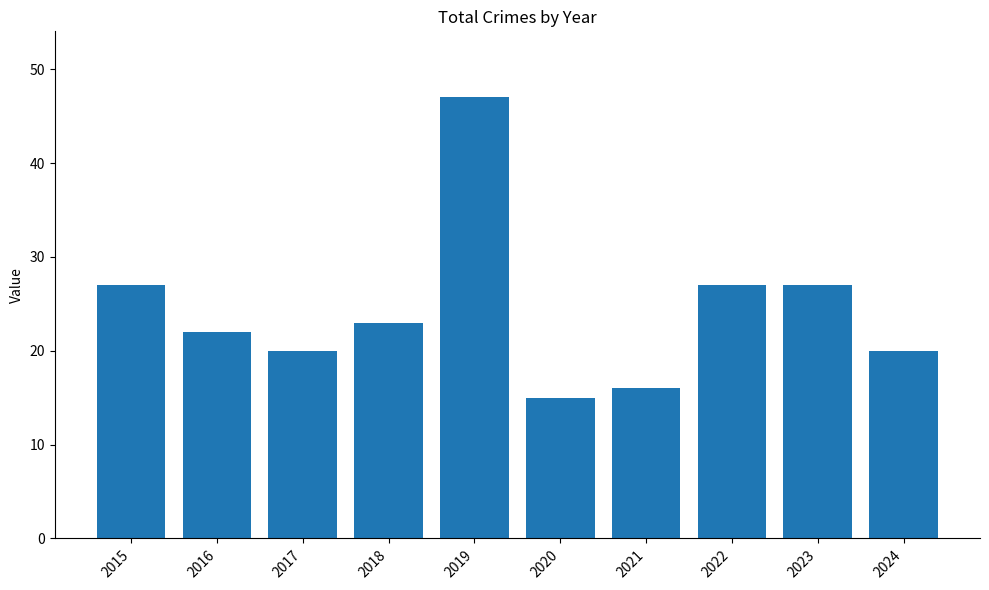

Between 2024 and 2019, which is larger?

2019